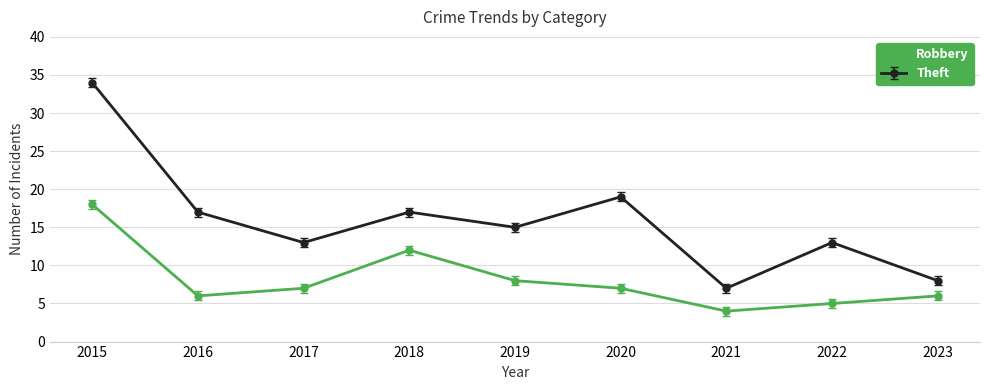

What is the greatest value displayed?

34